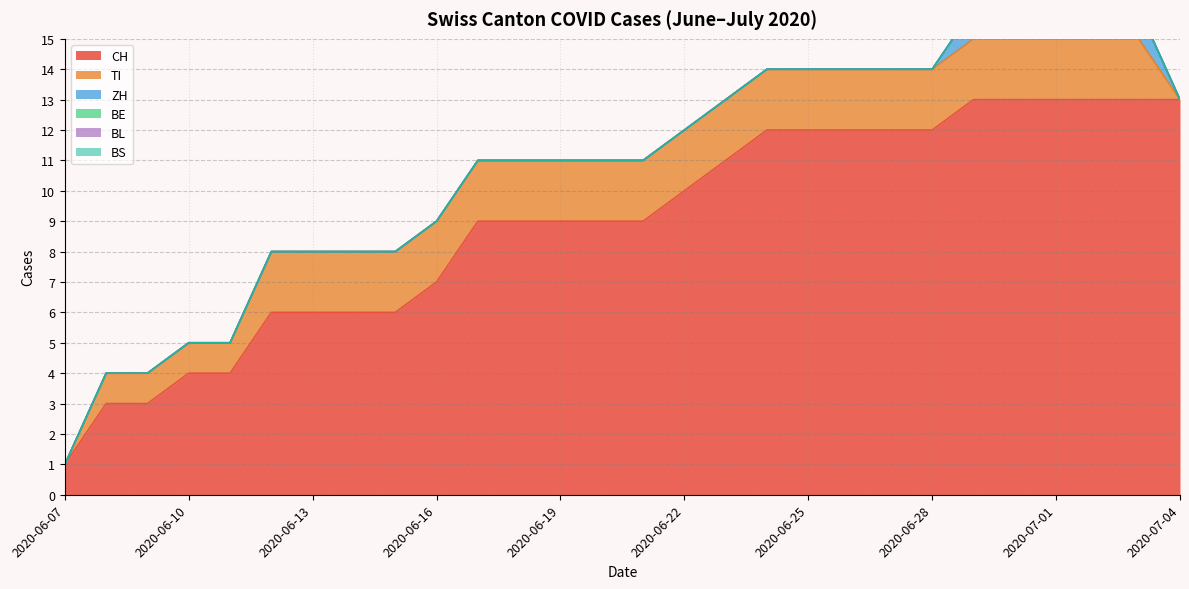

The BE series shows 0 at 2020-07-01. True or false?

True